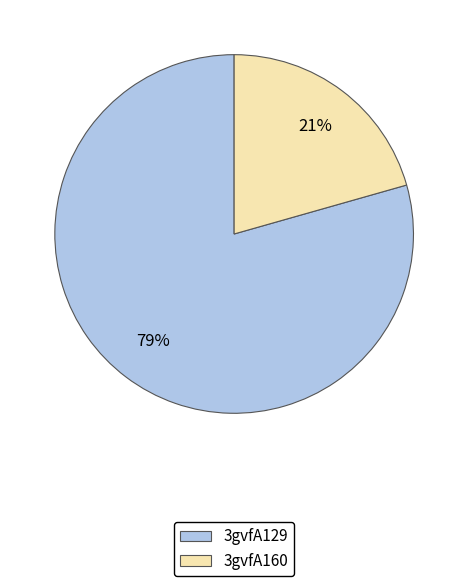

How many segments does this pie chart have?

2